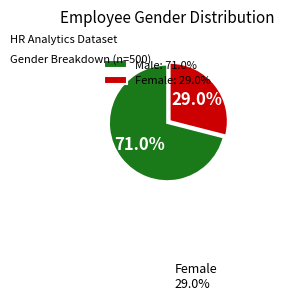

What is the ratio of the value at Female to the value at Male?

0.4